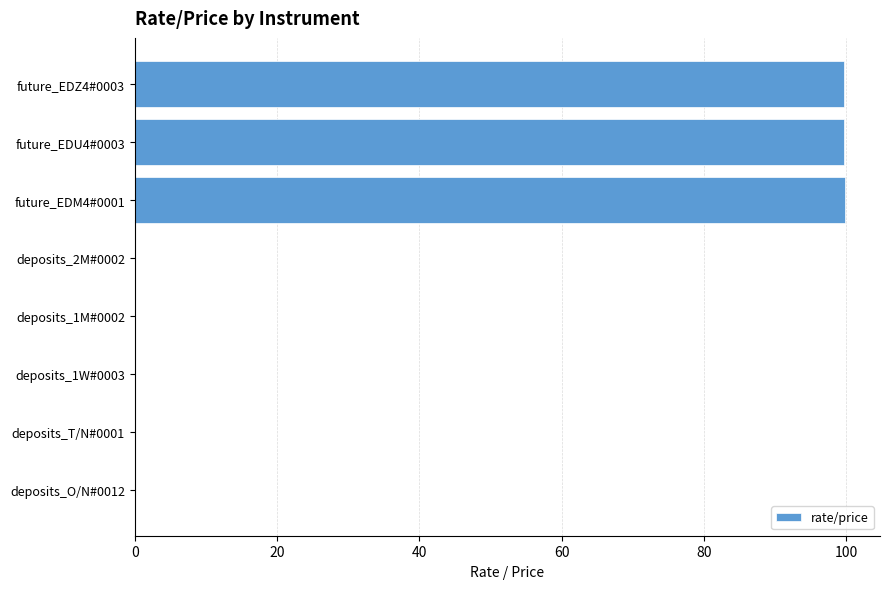

The value at deposits_1W#0003 is 0.0. True or false?

True